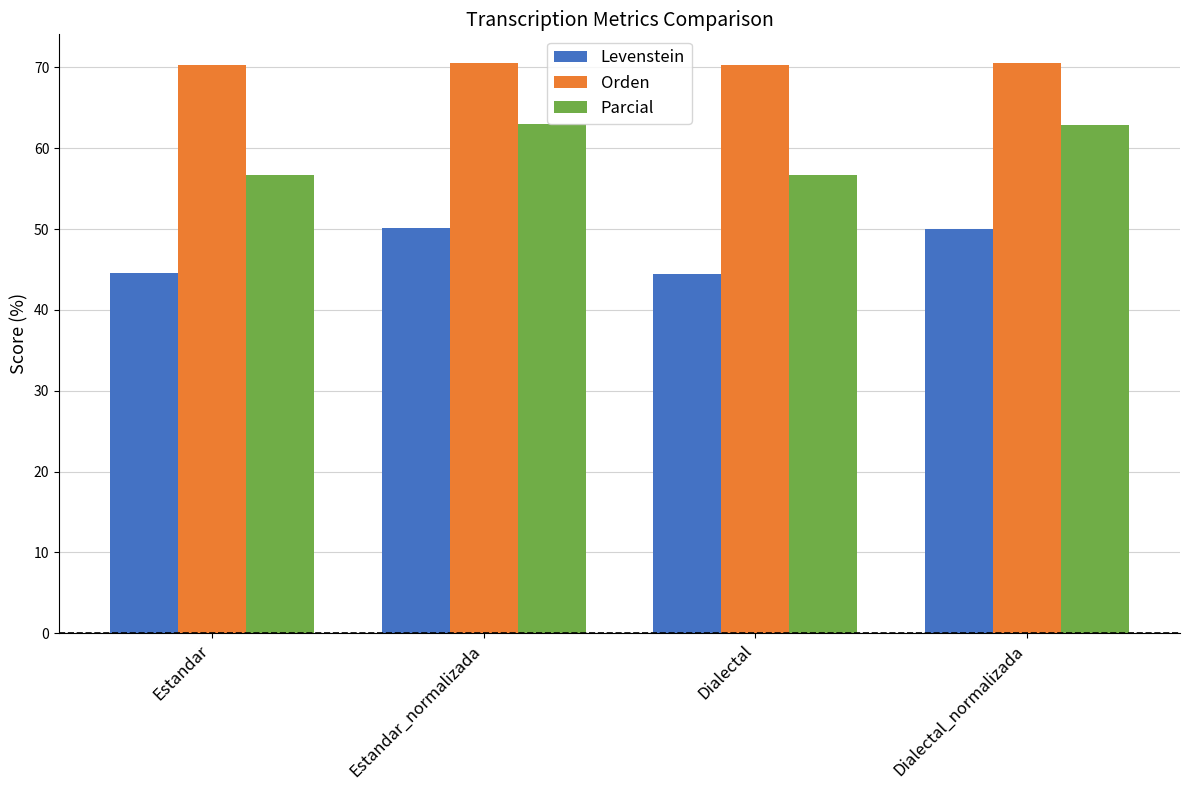

Does the chart contain any negative values?

No